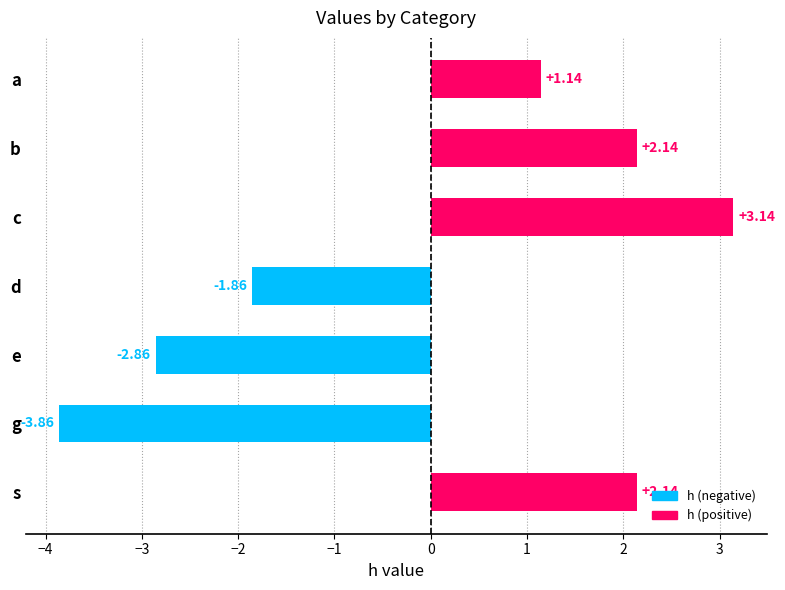

Which category has the lowest value across all series?

g